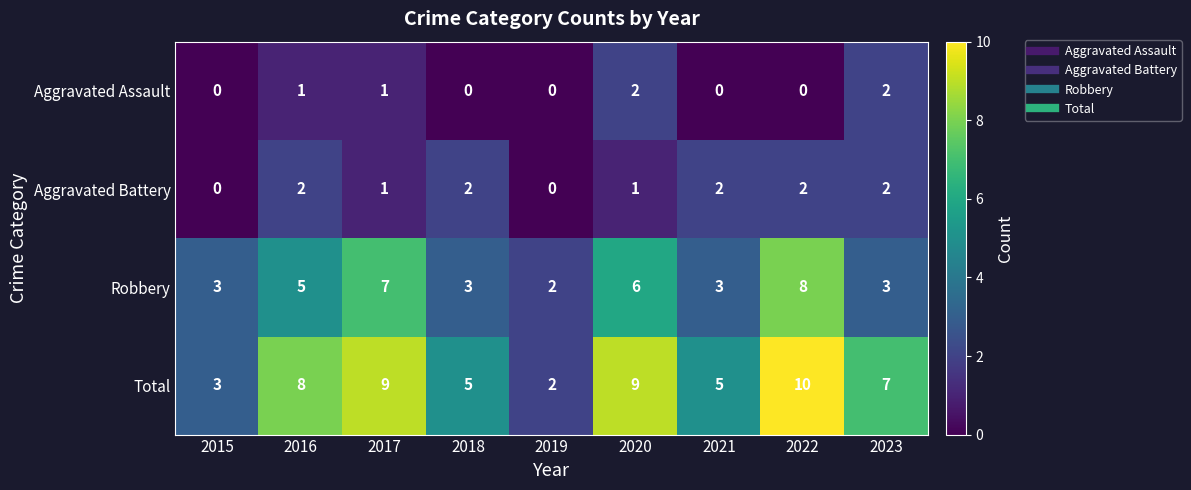

Which label corresponds to the largest value in the chart?

2022